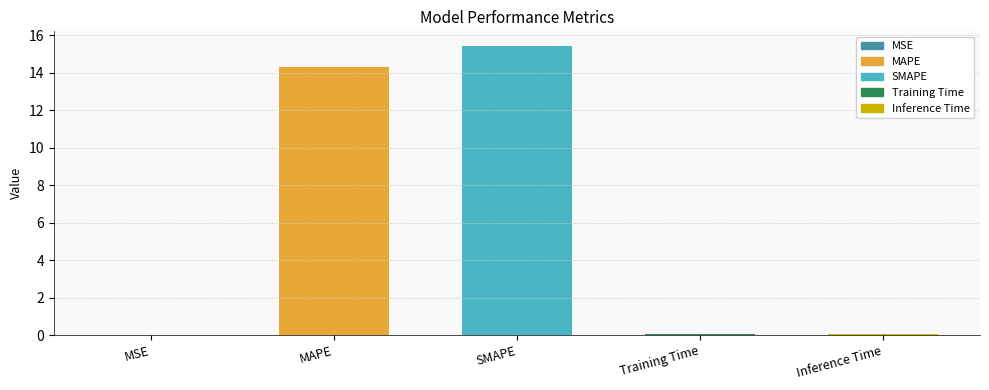

Are the bars horizontal?

No